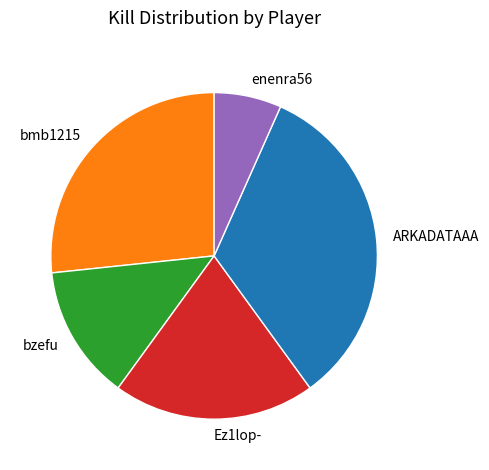

Do ARKADATAAA and bmb1215 together represent more than half of the pie?

Yes